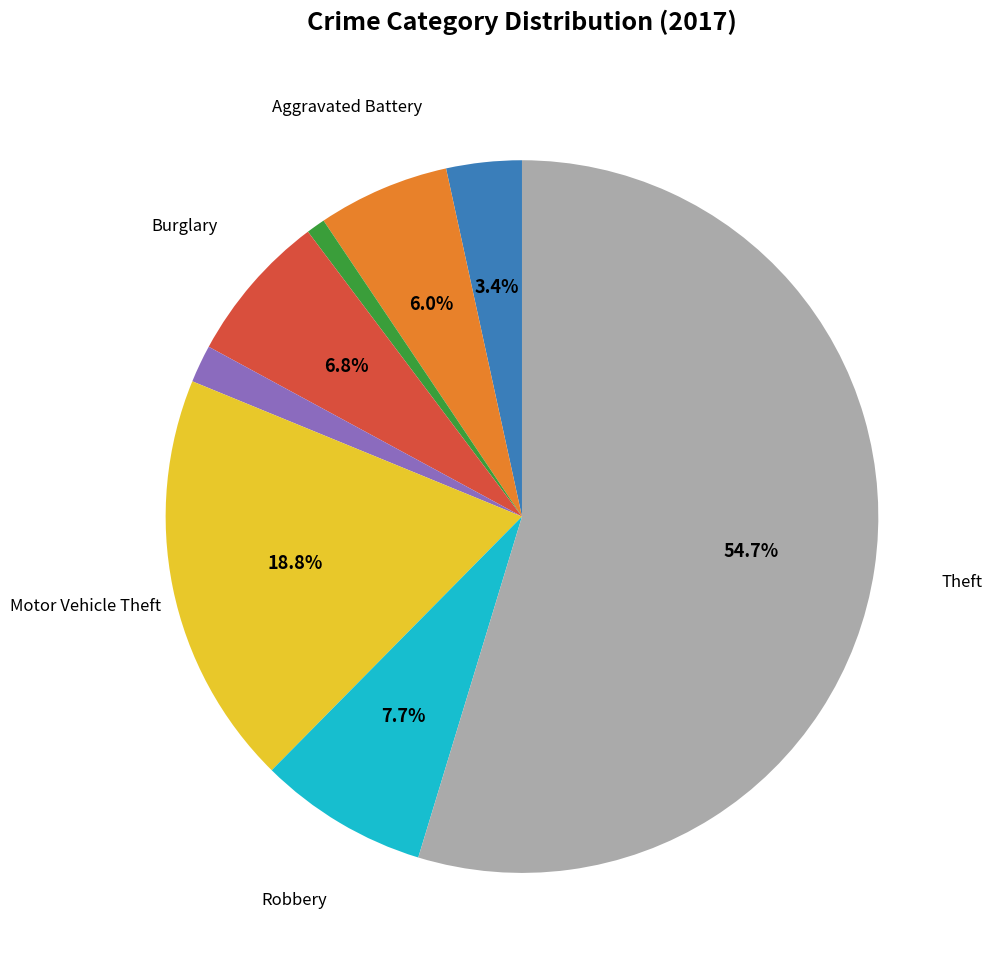

Is there a majority slice in this chart?

Yes